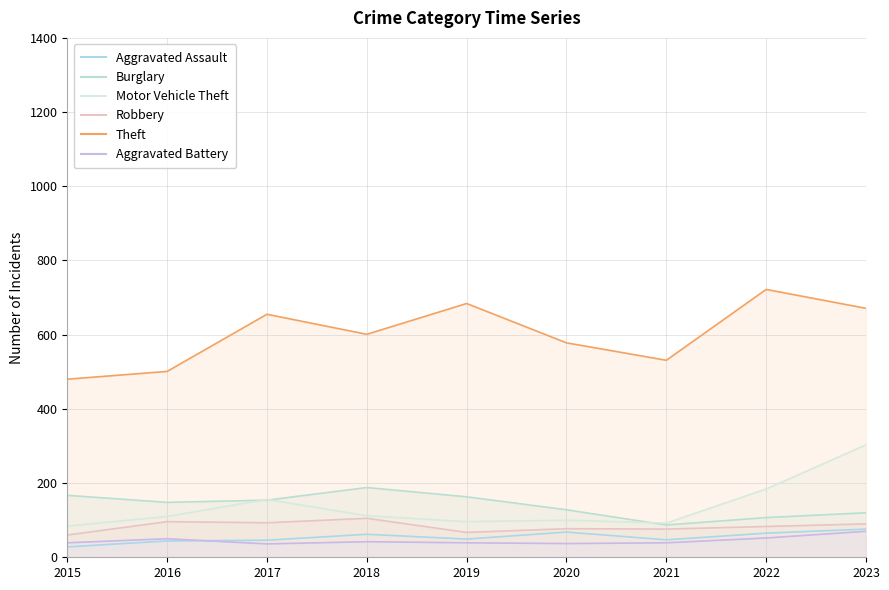

What is the difference between the maximum and minimum values in the Aggravated Assault series?

48